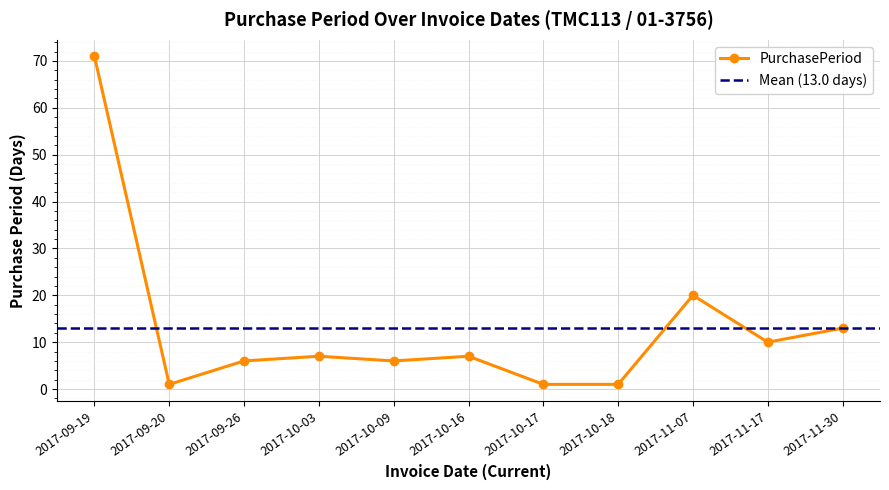

What is the greatest value displayed?

71